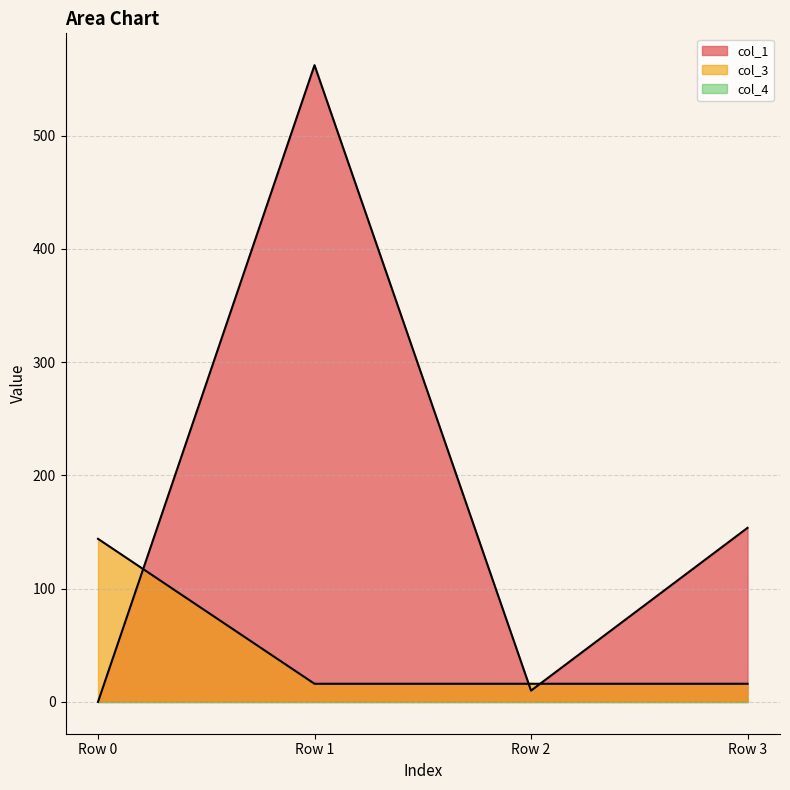

Is it true that col_3 equals 34.9 at Row 0?

False